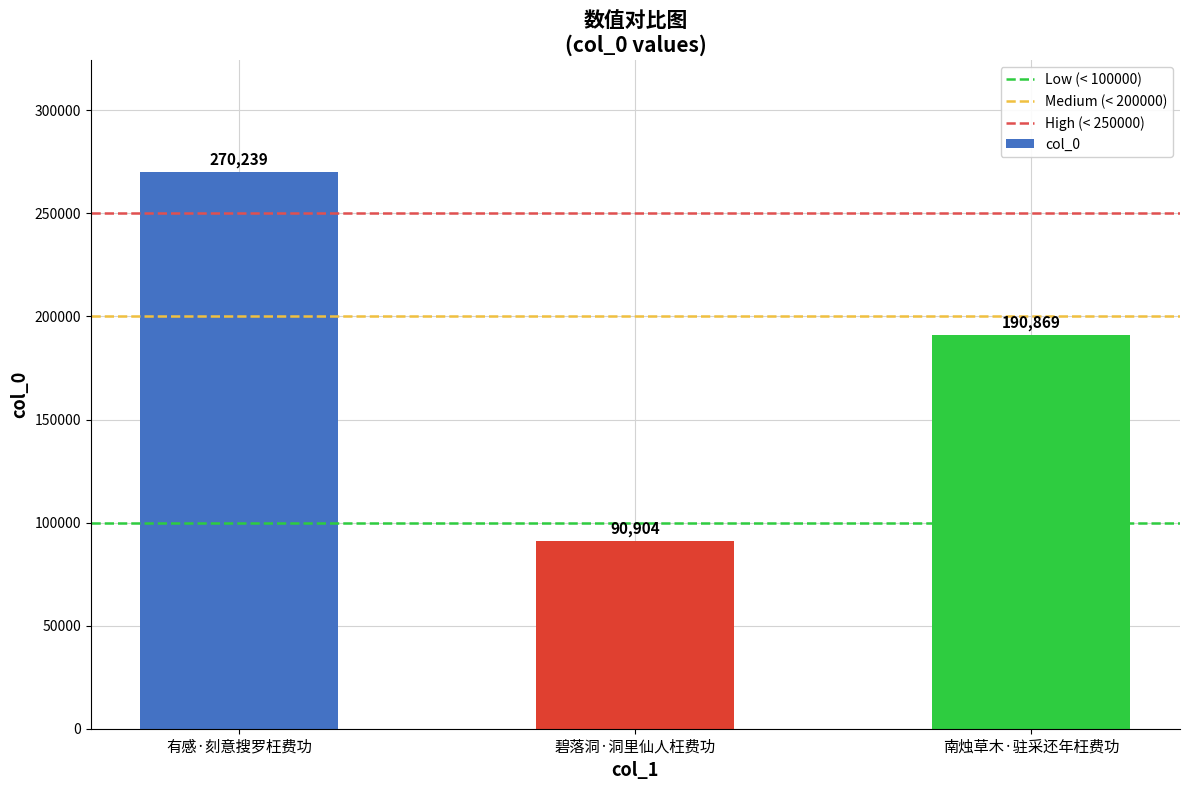

List the labels in order of value, smallest first.

碧落洞·洞里仙人枉费功, 南烛草木·驻采还年枉费功, 有感·刻意搜罗枉费功